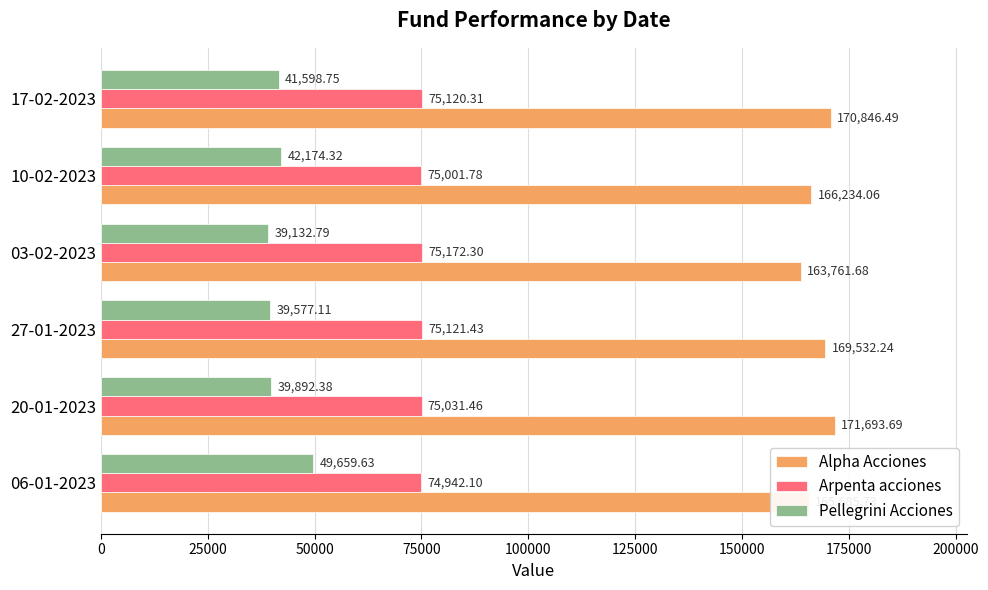

What is the difference between the maximum and second lowest values in the Pellegrini Acciones series?

10082.5